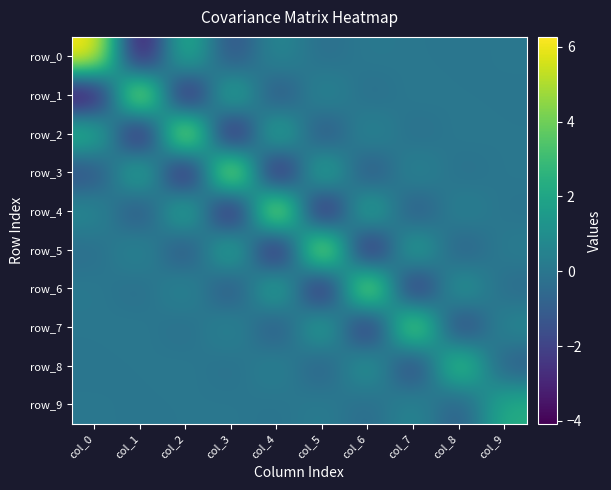

What is the sum of all row_4 values?

1.8